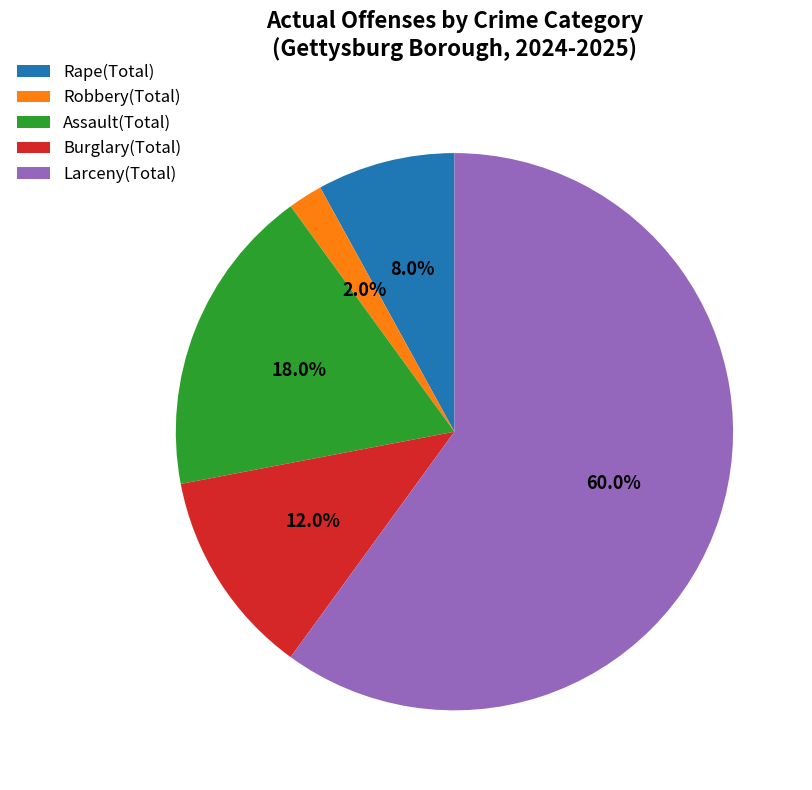

What percentage is the Assault(Total) slice, to the nearest percent?

18%